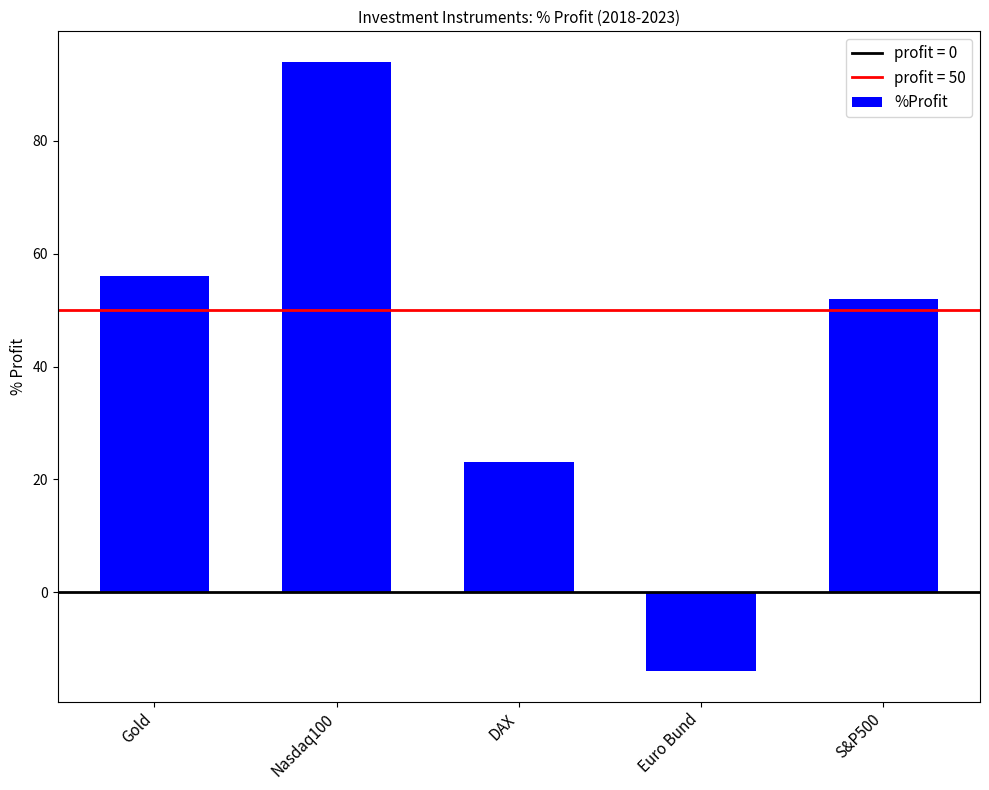

What is the sum of all values?

211